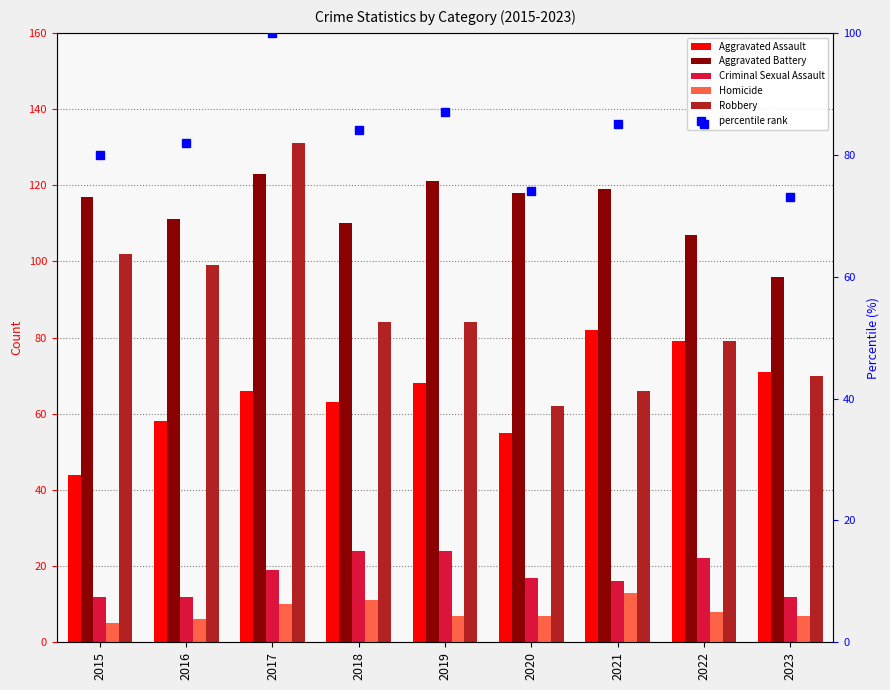

Where does the percentile rank series first go above 84?

2017